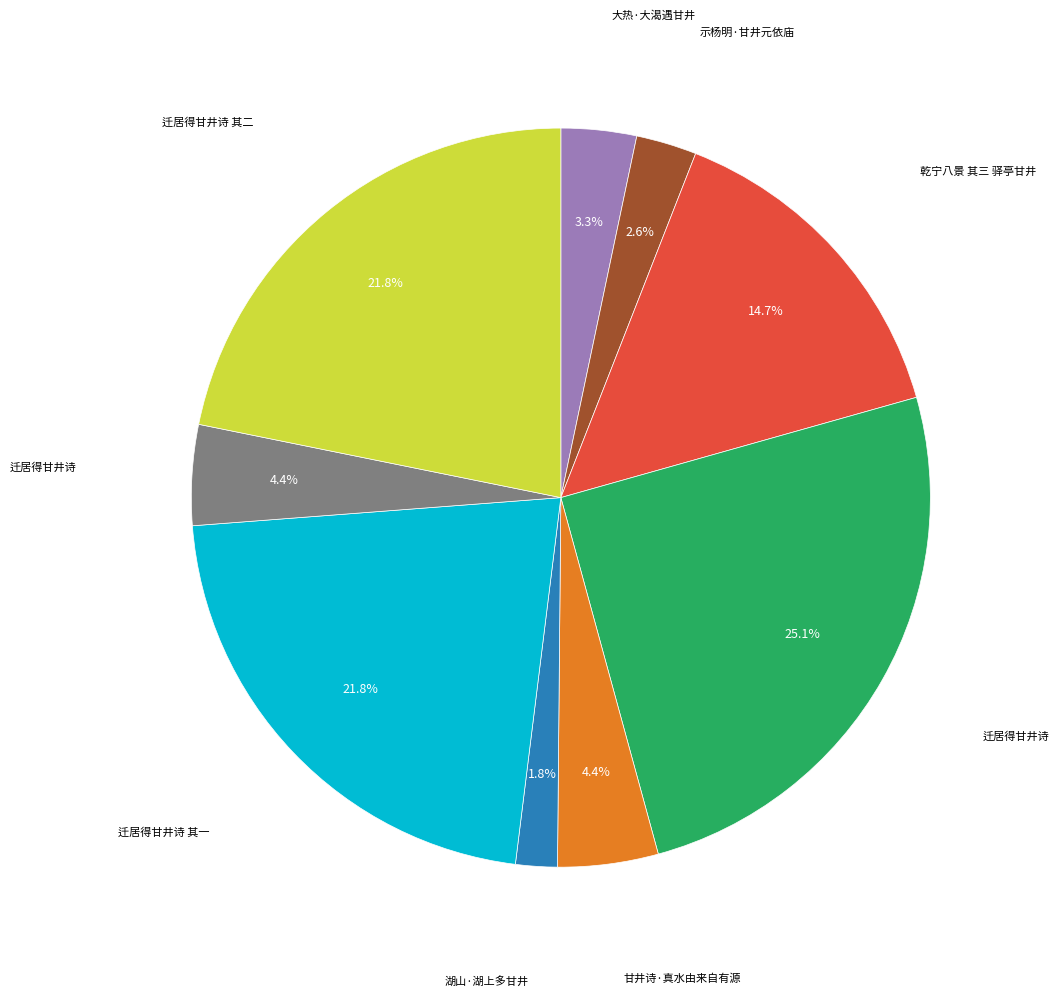

How many slices are in this pie chart?

9